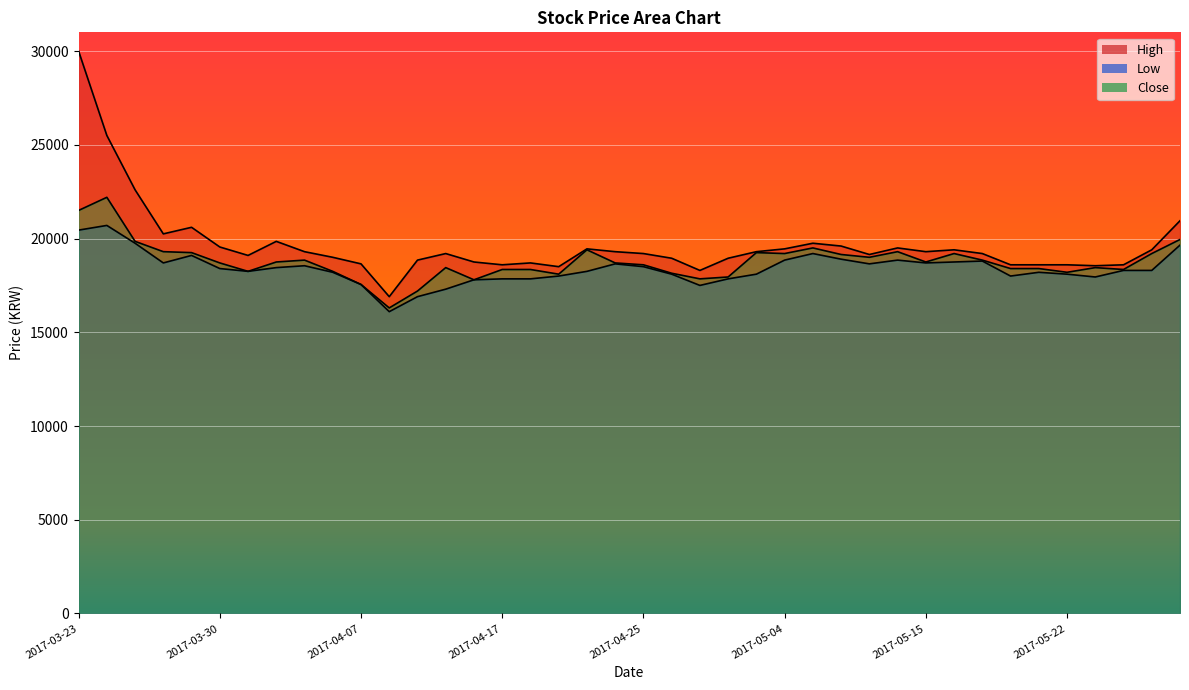

Which label corresponds to the largest value in the chart?

2017-03-23